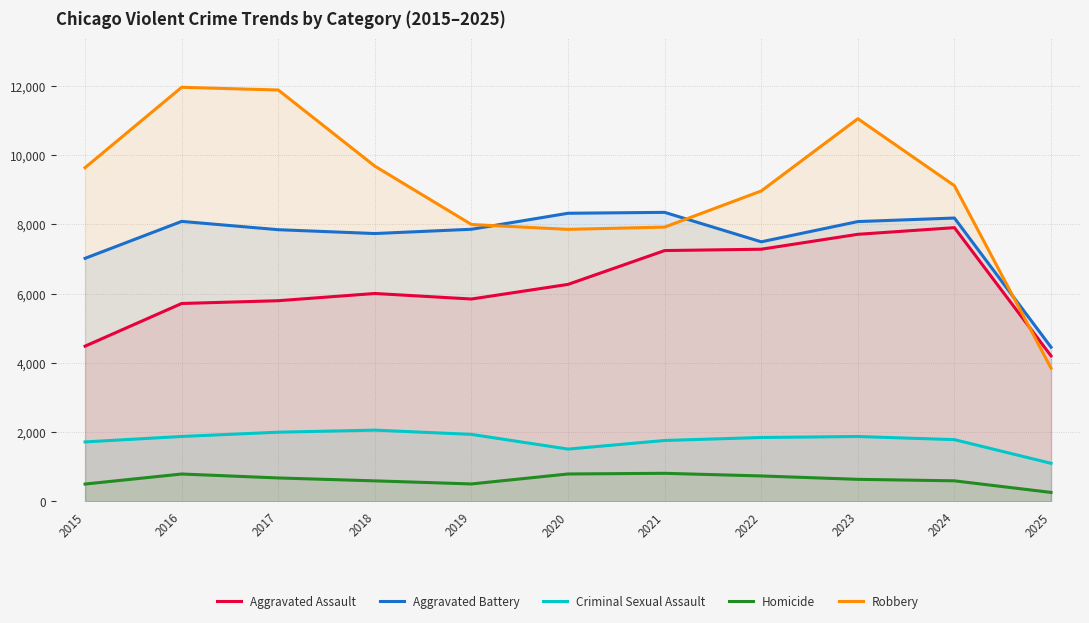

True or false: Homicide and Aggravated Assault intersect in this chart.

False